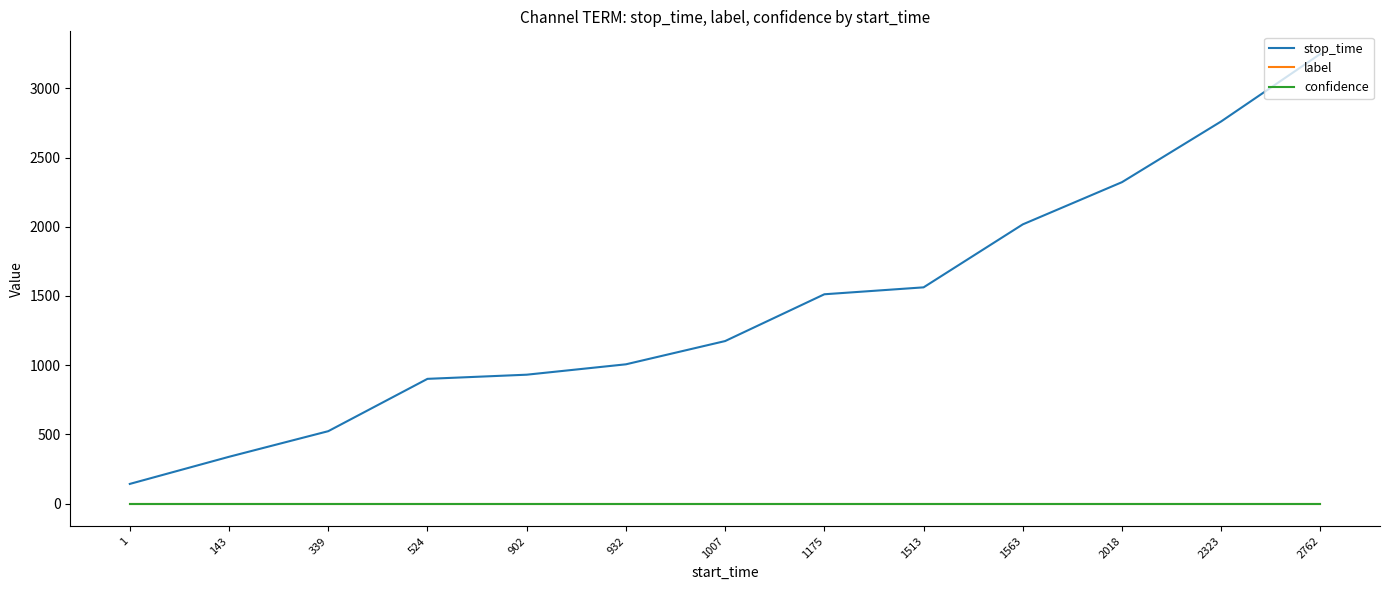

What are all the series names shown in the legend?

stop_time, label, confidence